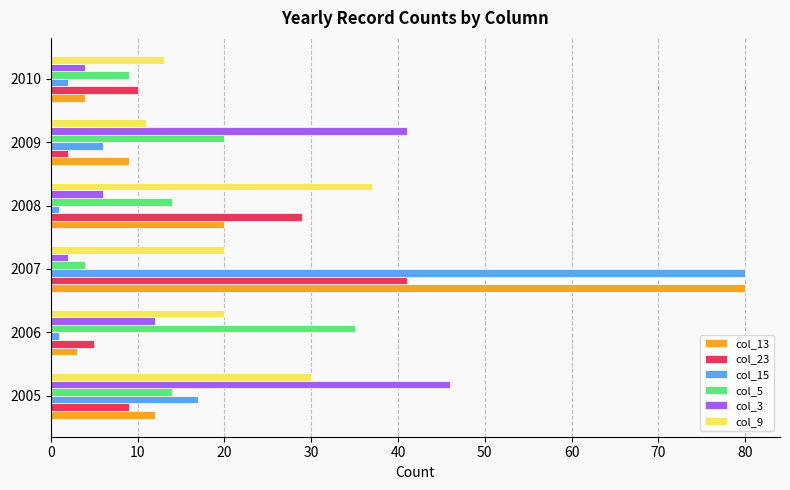

What is the lowest value of the col_9 series?

11